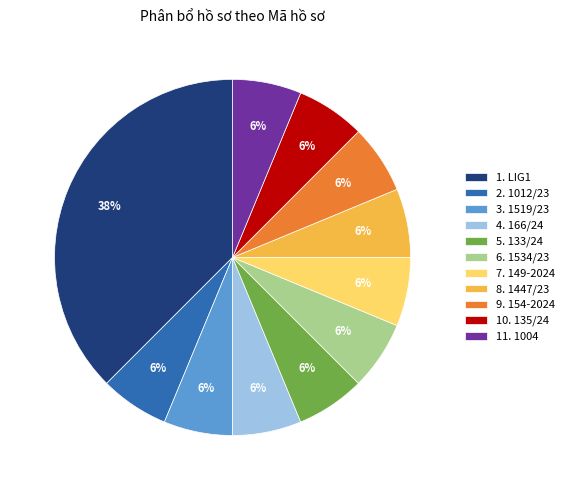

Approximately how many times larger is the value at 5. 133/24 compared to 6. 1534/23?

1.0